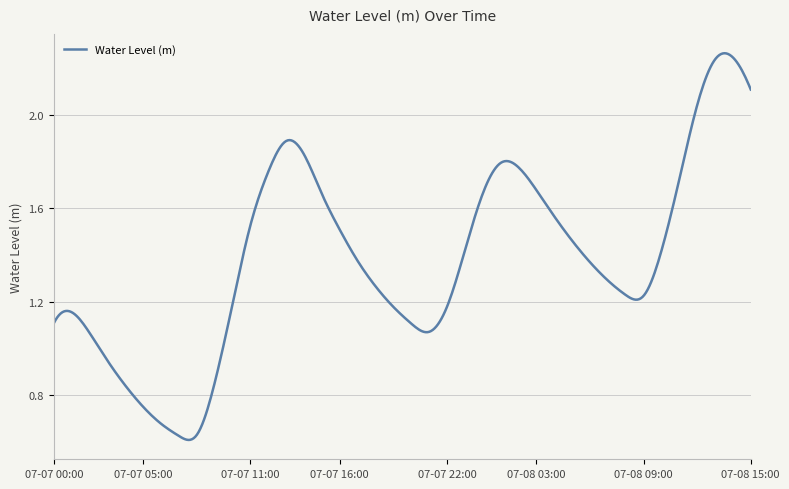

Count the number of data series in this chart.

1